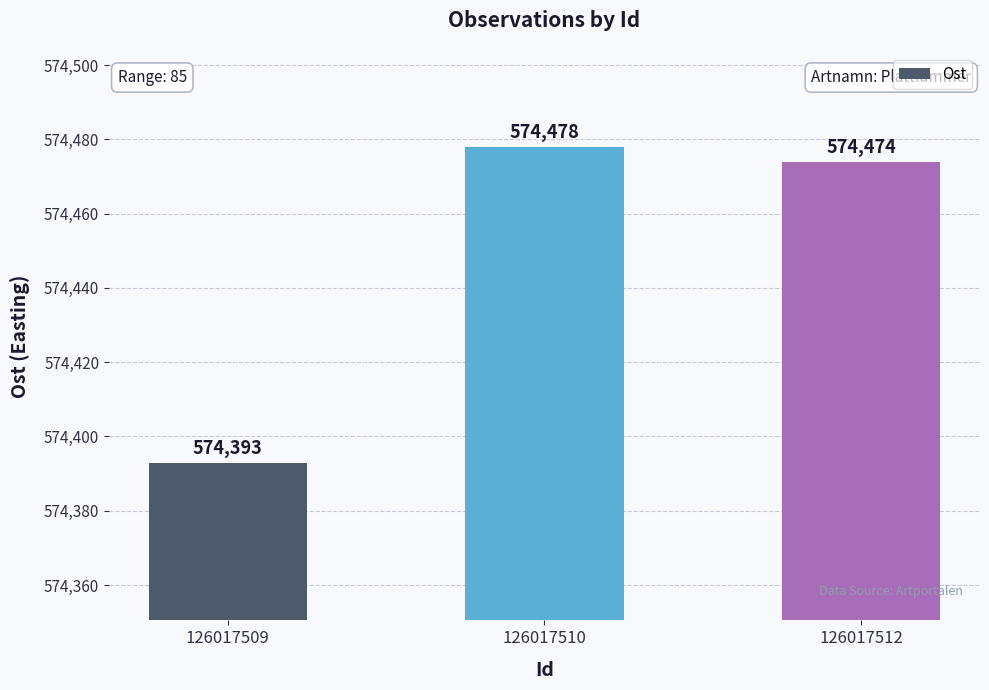

At which category does the chart reach its peak across all series?

126017510